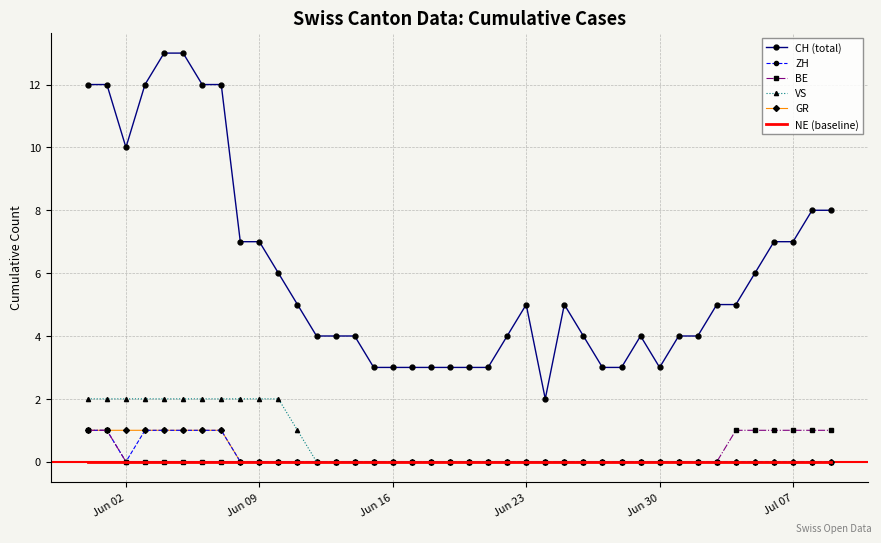

Which series has the widest spread of values?

CH (total)